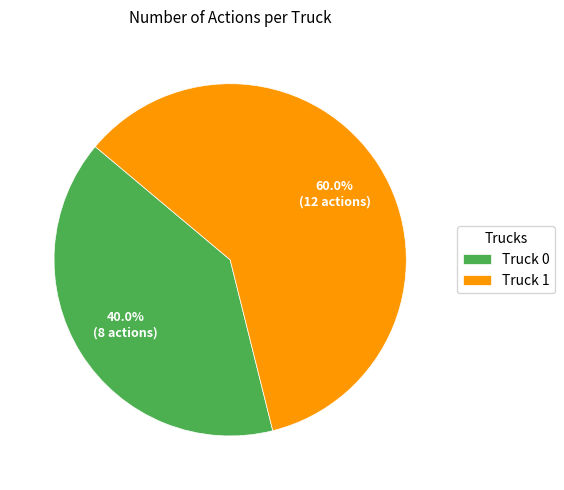

Which has a higher value, Truck 0 or Truck 1?

Truck 1